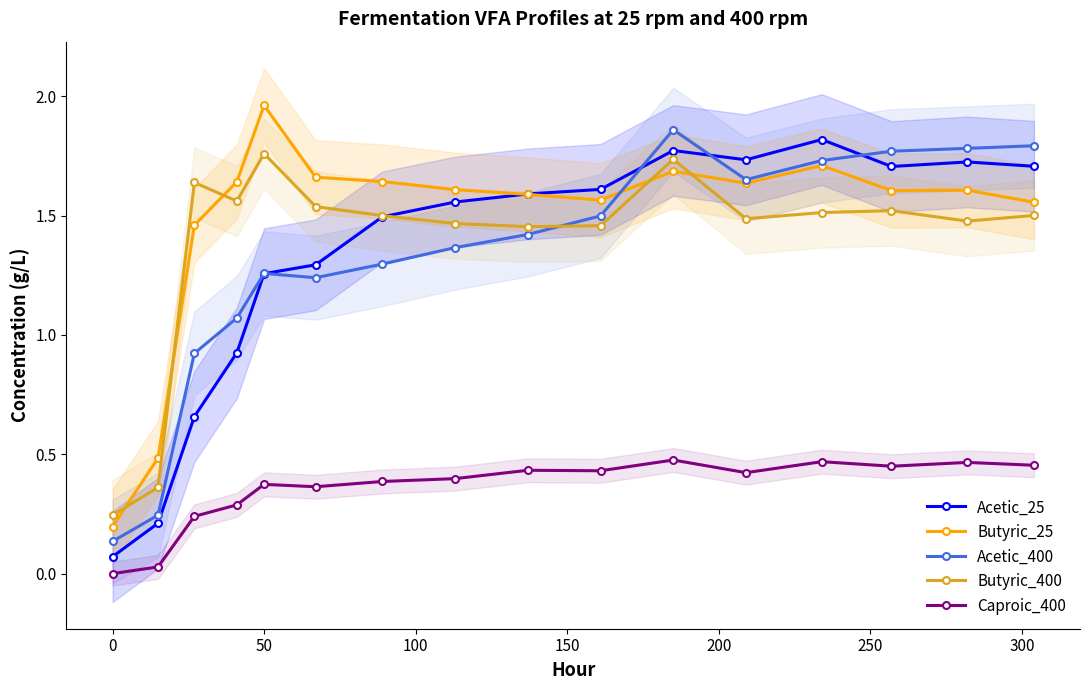

How many interior local peaks does the Butyric_25 series have?

4